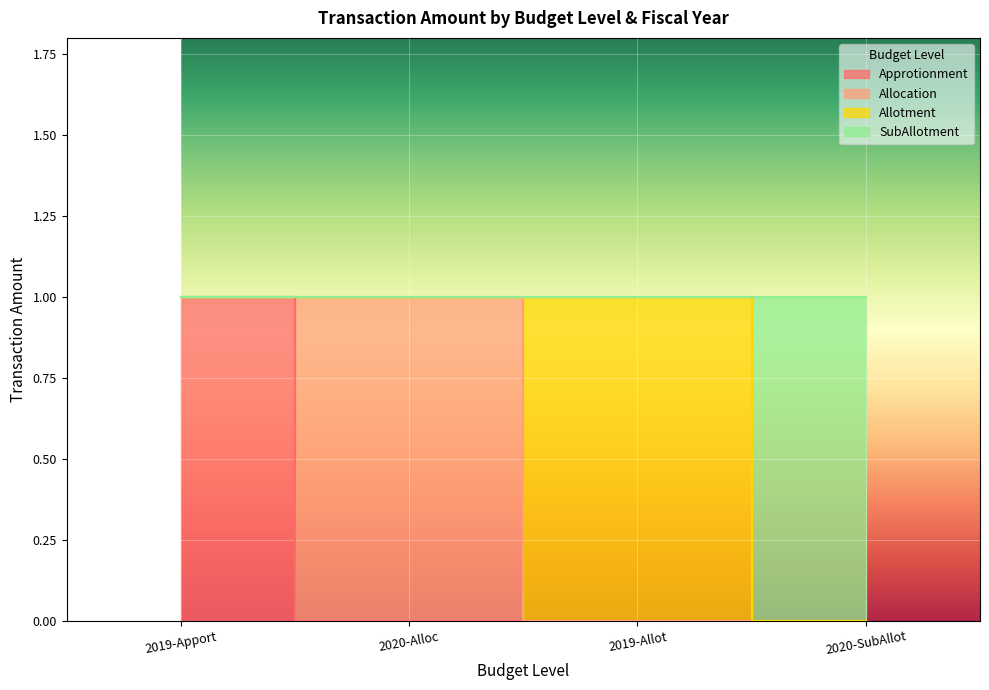

Which has a higher value, 2020-Alloc or 2019-Apport?

2019-Apport